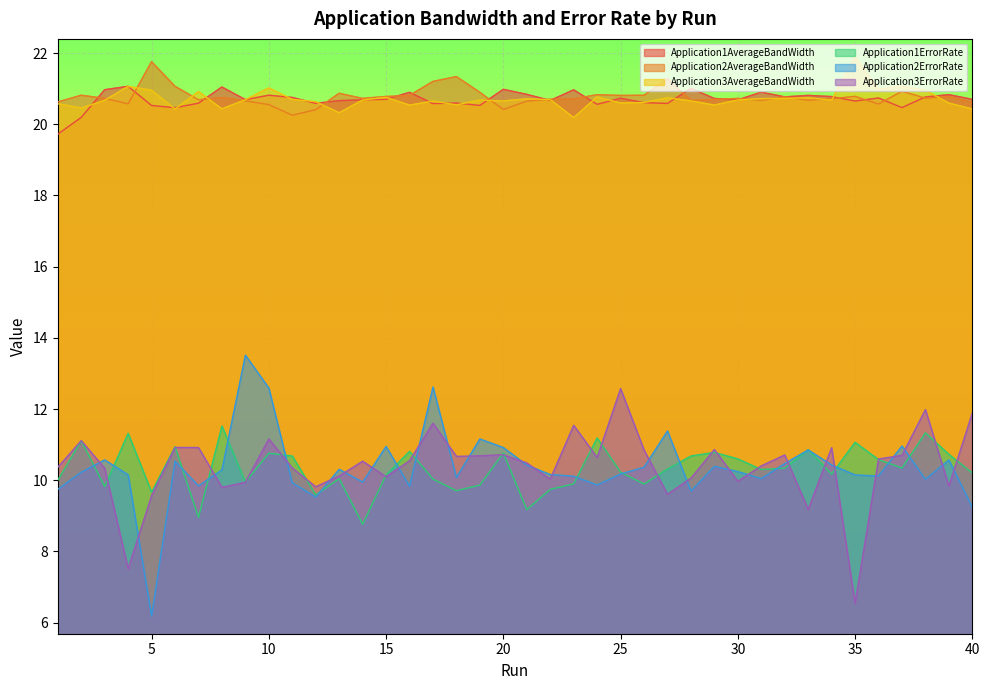

Count the number of categories in the chart.

40